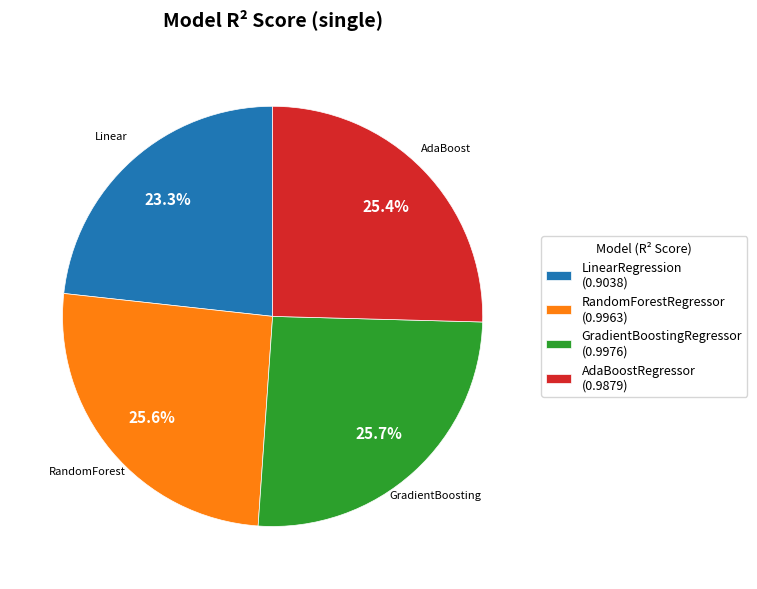

Count the number of slices in the pie.

4